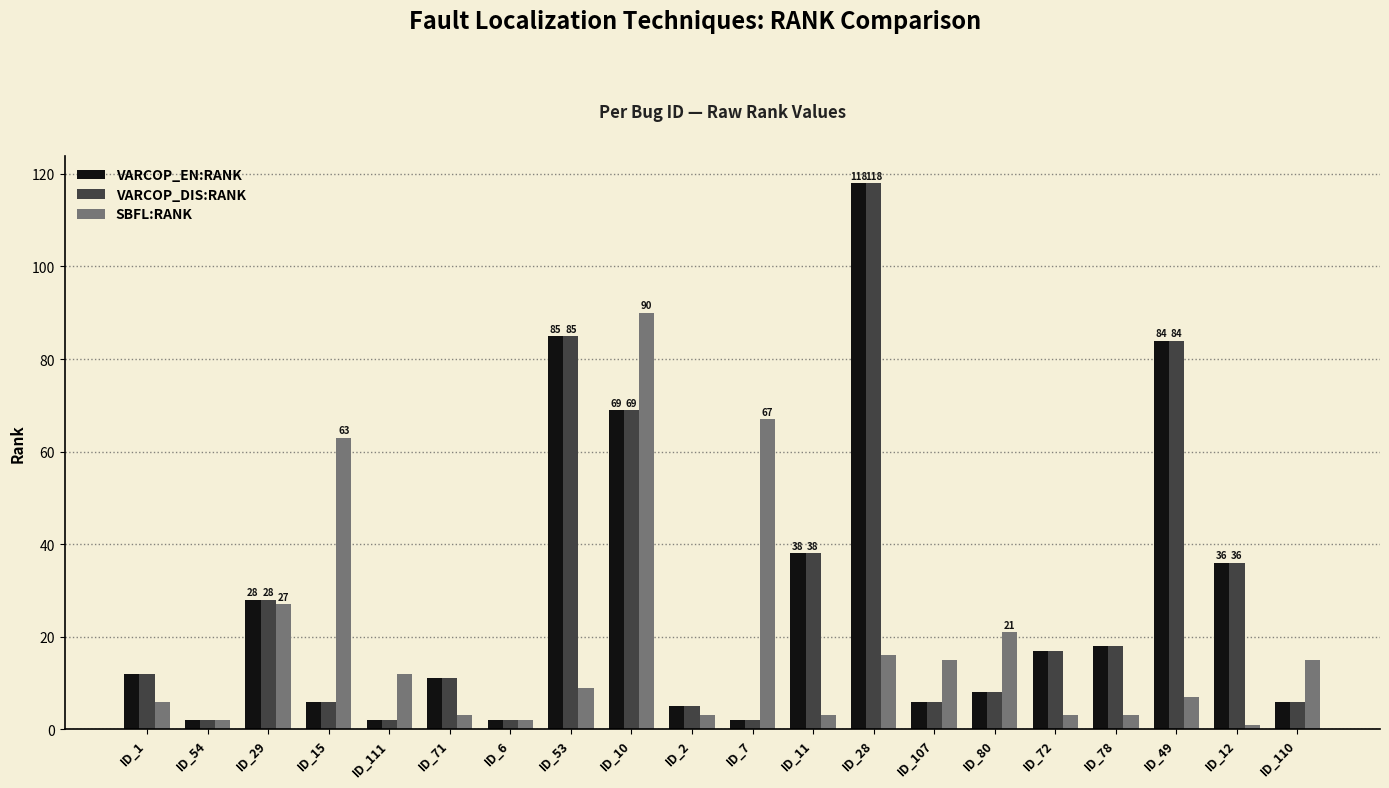

At how many categories does at least one series exceed 100?

1